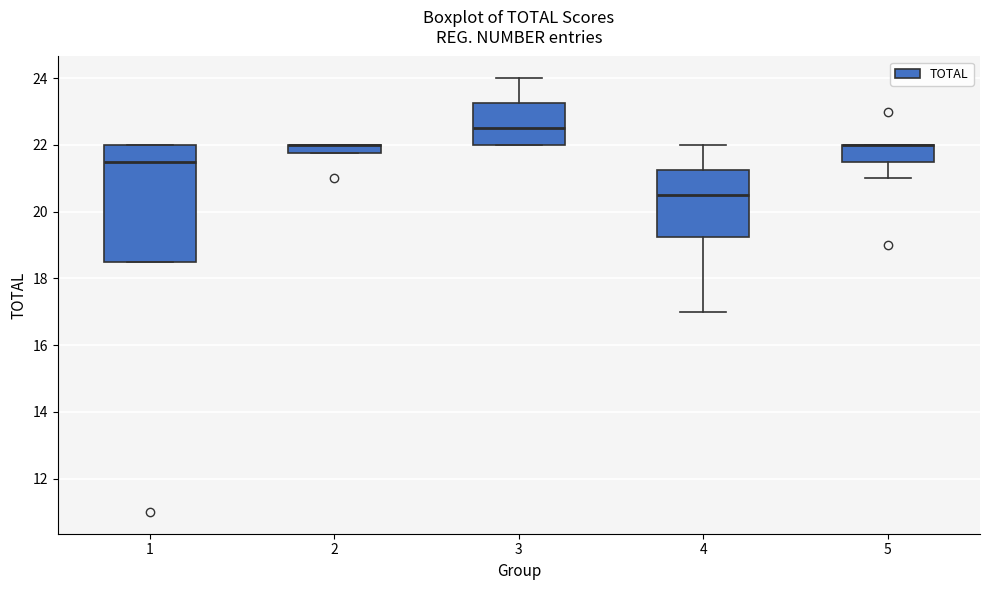

Where does the median line of the box at x = 4 sit on the y-axis? The values are not printed on the chart, so give them approximately, as read against the axis.

20.6